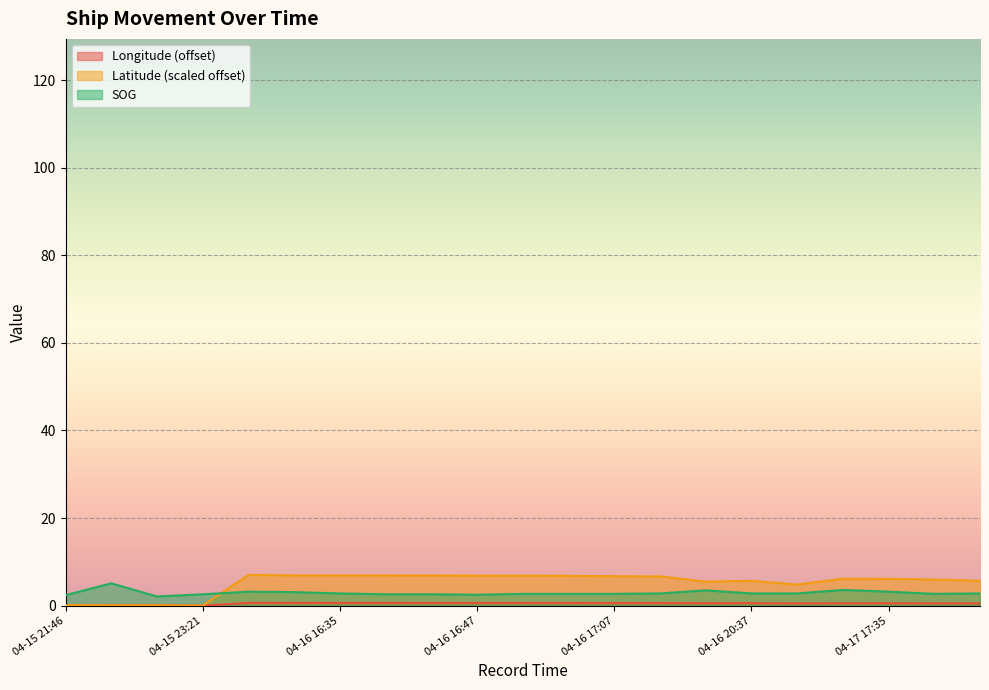

Reading left to right, transcribe all the data shown in this chart.

SOG: 04-15 21:46=2.4	04-15 21:49=5.1	04-15 21:51=2.1	04-15 23:21=2.6	04-16 16:16=3.2	04-16 16:29=3.1	04-16 16:35=2.8	04-16 16:38=2.6	04-16 16:43=2.6	04-16 16:47=2.5	04-16 16:50=2.7	04-16 16:55=2.7	04-16 17:07=2.7	04-16 17:11=2.8	04-16 18:45=3.5	04-16 20:37=2.8	04-16 21:59=2.8	04-17 17:31=3.6	04-17 17:35=3.2	04-17 18:17=2.7	04-17 18:40=2.8
Longitude: 04-15 21:46=0.1	04-15 21:49=0.1	04-15 21:51=0.1	04-15 23:21=0.0	04-16 16:16=0.6	04-16 16:29=0.6	04-16 16:35=0.6	04-16 16:38=0.6	04-16 16:43=0.6	04-16 16:47=0.6	04-16 16:50=0.6	04-16 16:55=0.6	04-16 17:07=0.6	04-16 17:11=0.6	04-16 18:45=0.6	04-16 20:37=0.6	04-16 21:59=0.5	04-17 17:31=0.6	04-17 17:35=0.6	04-17 18:17=0.5	04-17 18:40=0.5
Latitude: 04-15 21:46=0.1	04-15 21:49=0.1	04-15 21:51=0.1	04-15 23:21=0.0	04-16 16:16=7.0	04-16 16:29=6.9	04-16 16:35=6.9	04-16 16:38=6.9	04-16 16:43=6.9	04-16 16:47=6.9	04-16 16:50=6.9	04-16 16:55=6.8	04-16 17:07=6.7	04-16 17:11=6.7	04-16 18:45=5.5	04-16 20:37=5.7	04-16 21:59=4.8	04-17 17:31=6.2	04-17 17:35=6.1	04-17 18:17=6.0	04-17 18:40=5.7